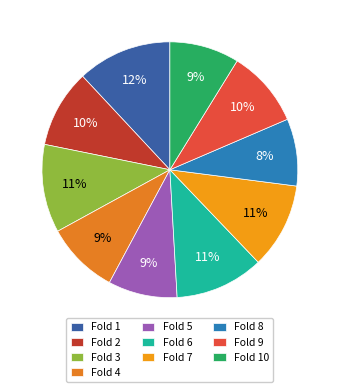

Is Fold 4 the majority of the pie?

No